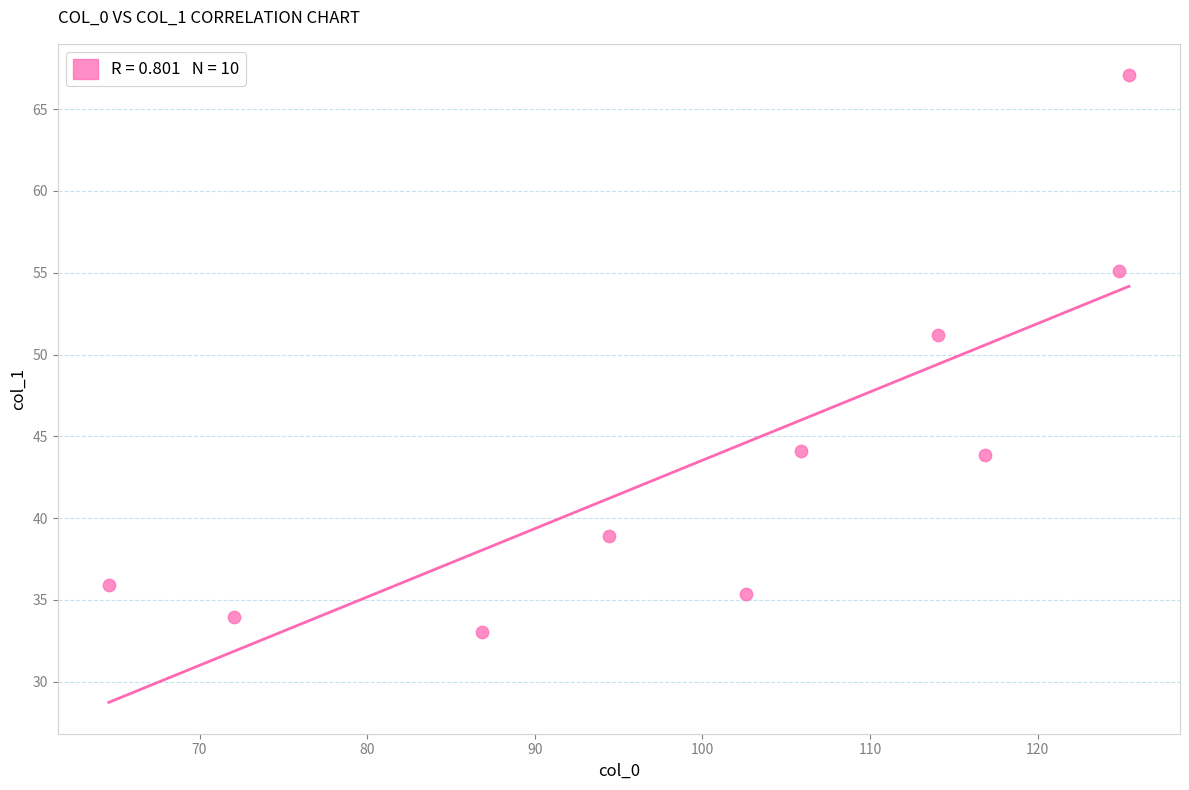

What is the range of Y values (max minus min)?

34.0